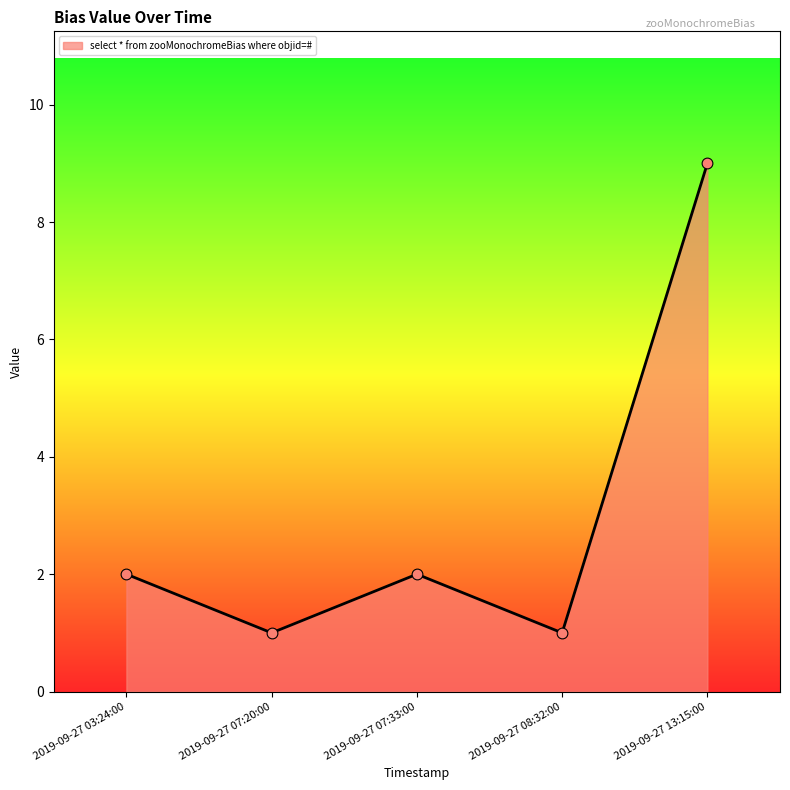

What is the change in value from 2019-09-27 08:32:00 to 2019-09-27 13:15:00?

+8